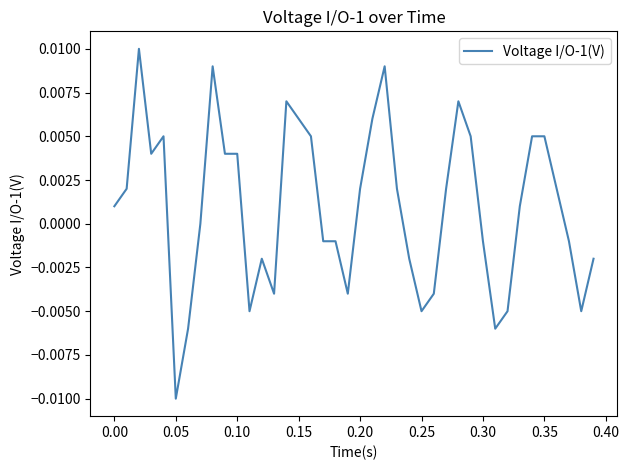

At which label does the data first exceed 0?

0.00